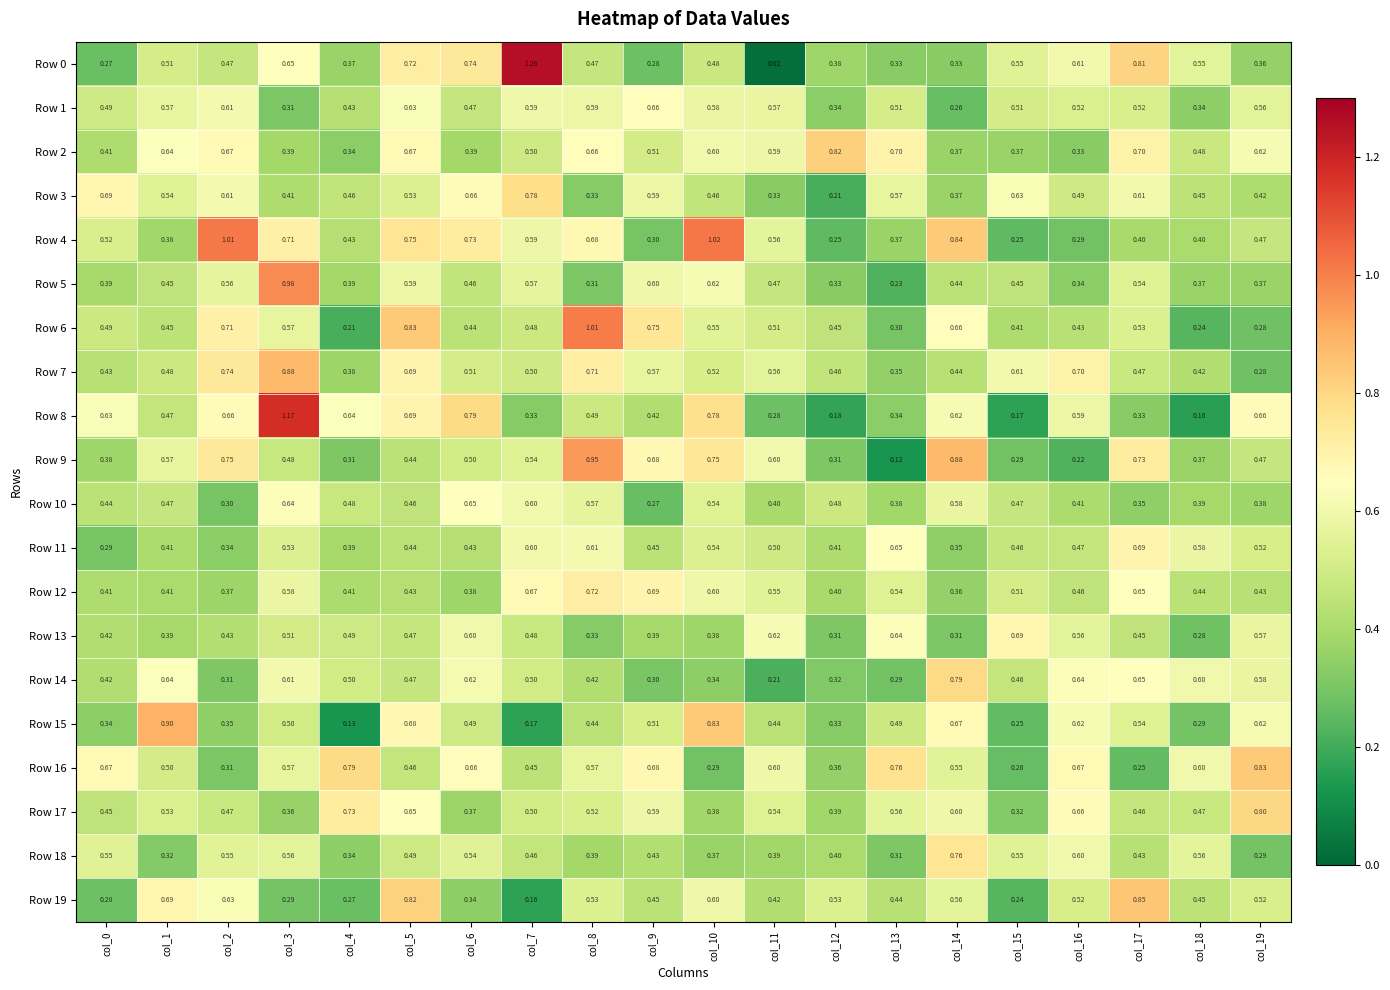

What is the total value across all series at col_1?

10.3